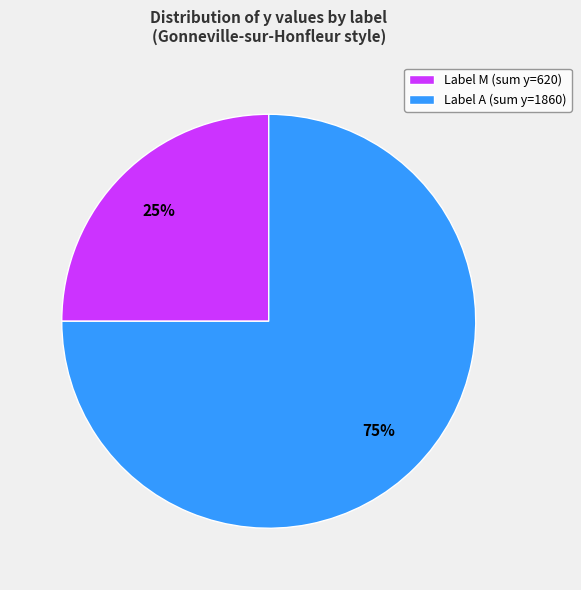

Which category accounts for the majority?

Label A (sum y=1860)